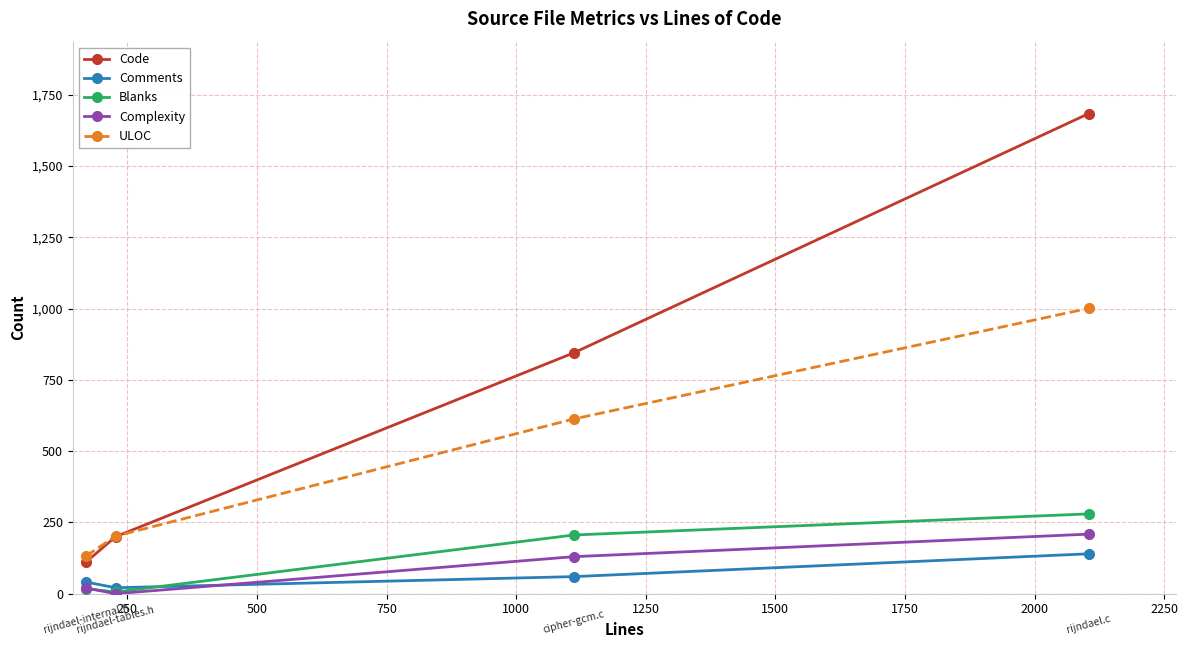

Count the Comments values in the range 41 to 140.

3